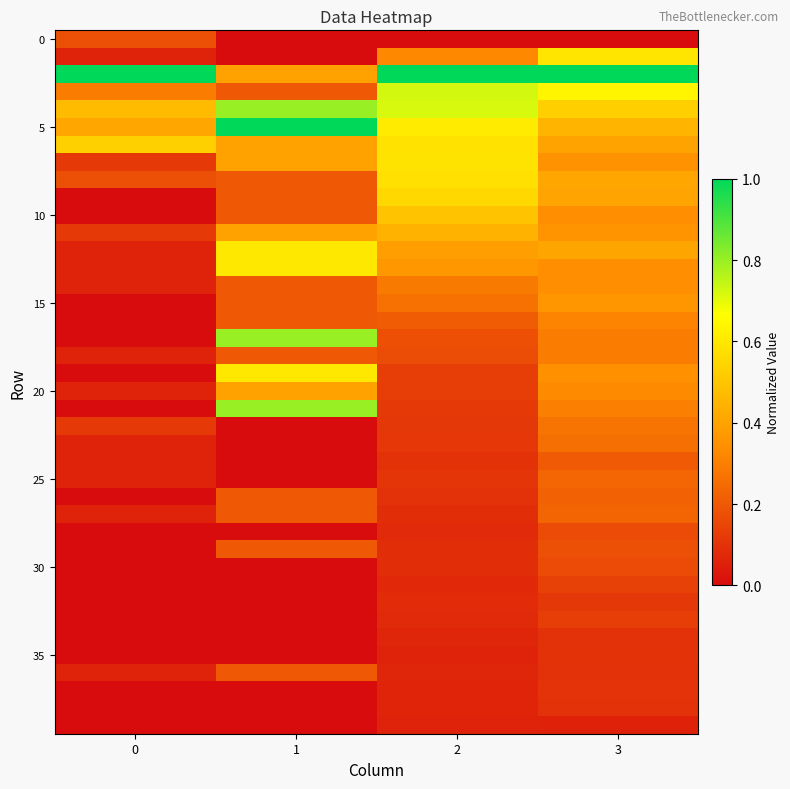

How many series are shown in this chart?

40